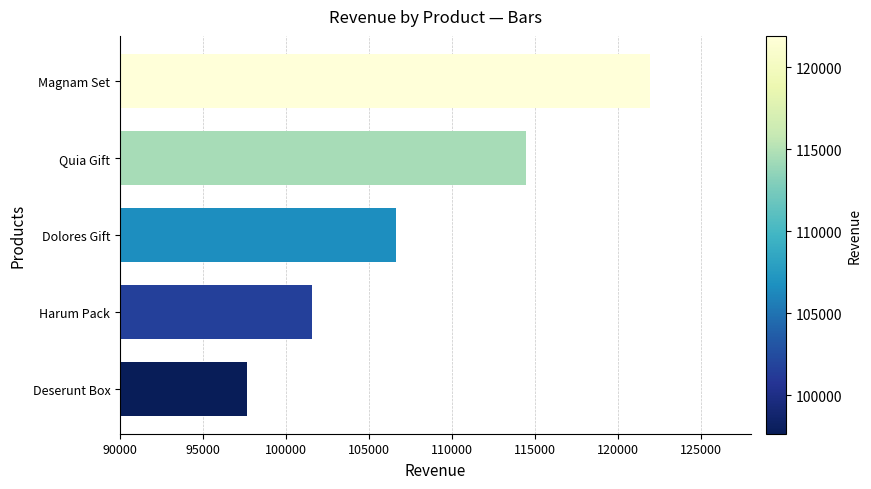

At which label is the value closest to 109785?

Dolores Gift